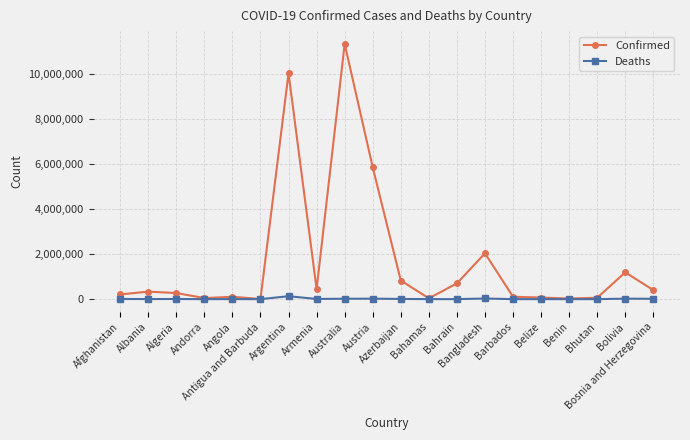

What is the highest value of the Confirmed series?

11347698